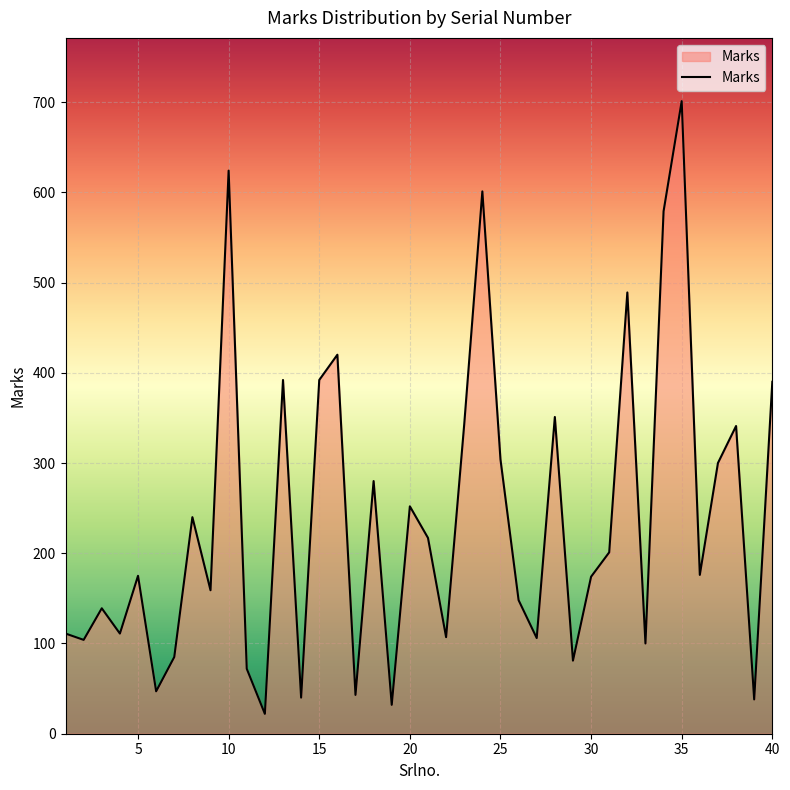

What is the maximum value shown in the chart?

701